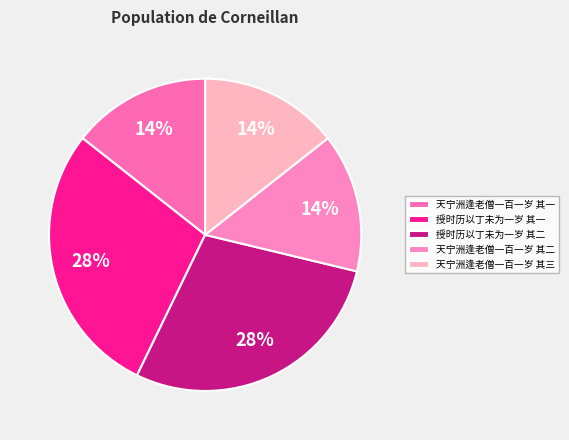

How many segments does this pie chart have?

5